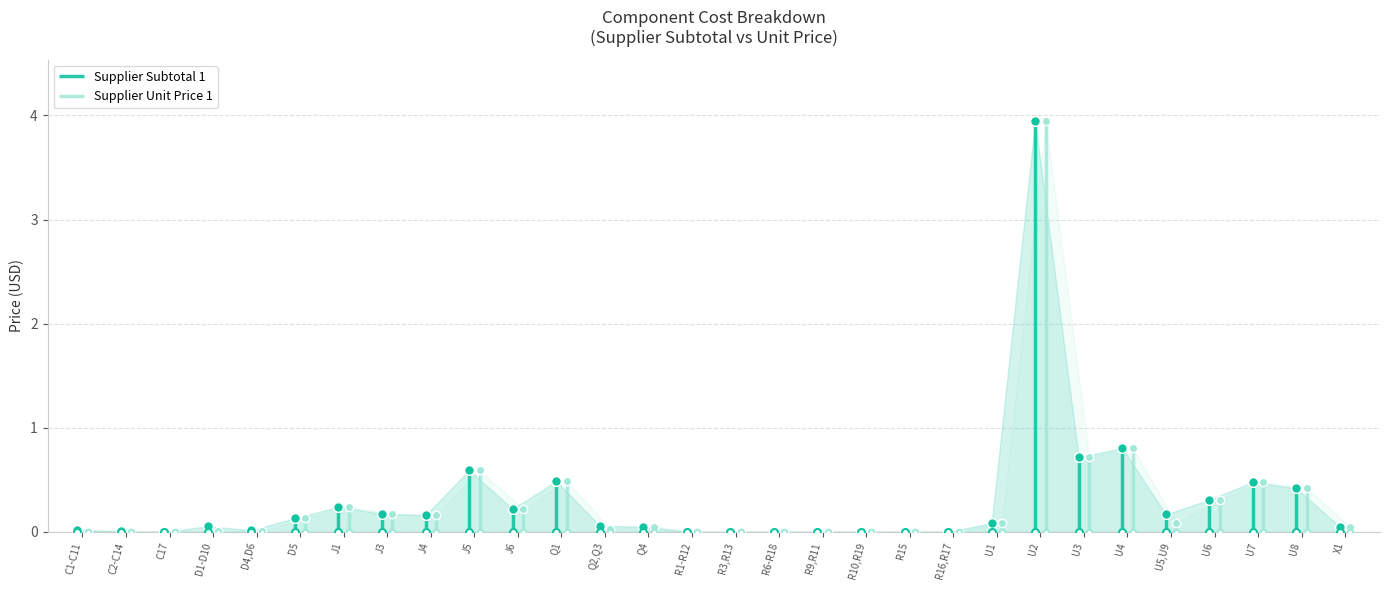

What is the sum of the Supplier Unit Price 1 values at U8 and U2?

4.4